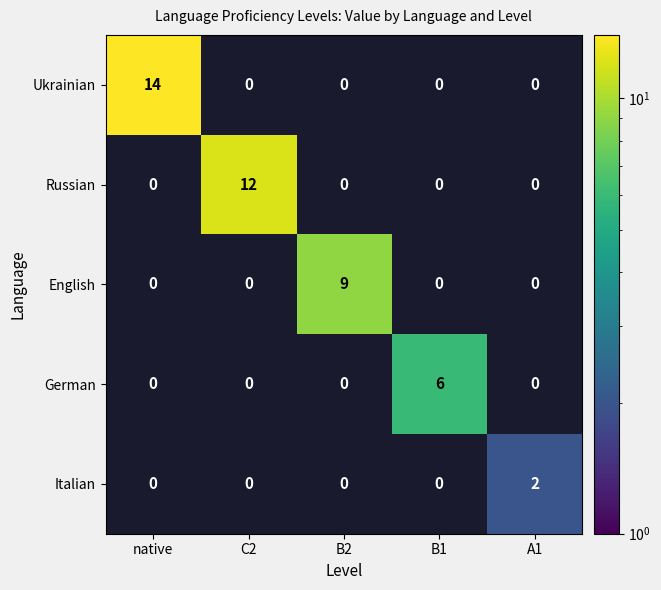

The German series shows 6 at B1. True or false?

True